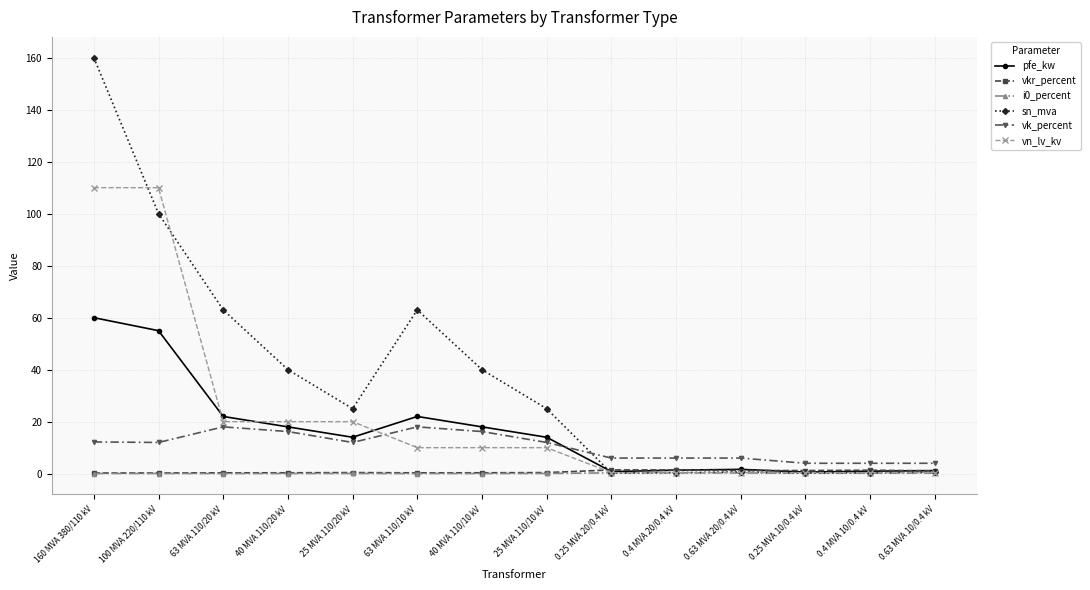

Which category has the highest value across all series?

160 MVA 380/110 kV